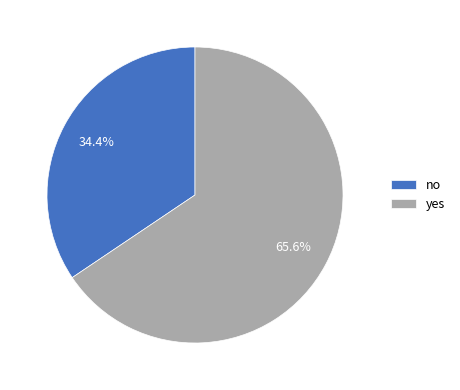

What is the smallest slice in the pie chart?

no